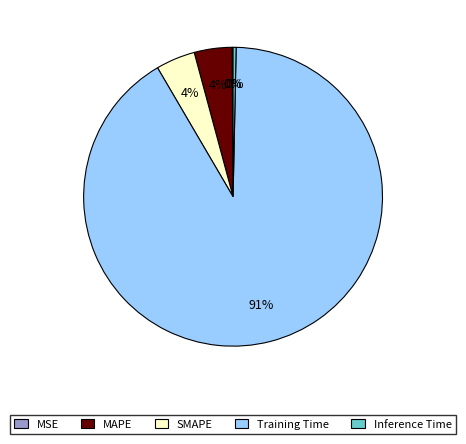

To the nearest percent, what is the combined percentage of MAPE and Inference Time?

4%